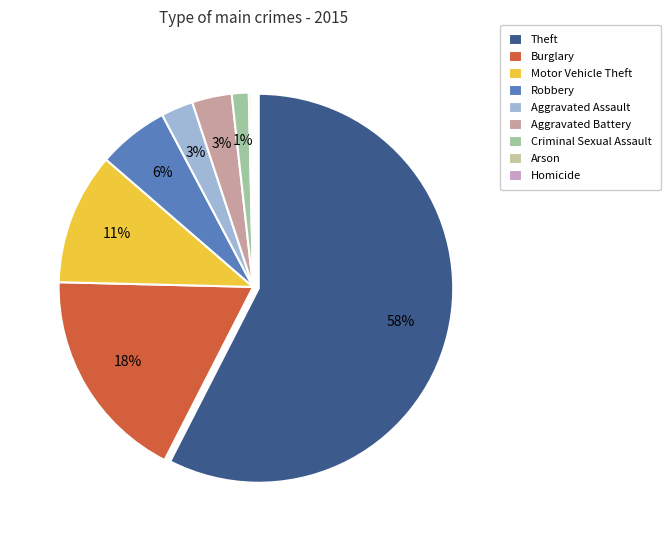

Which category has the smallest portion of the pie?

Homicide